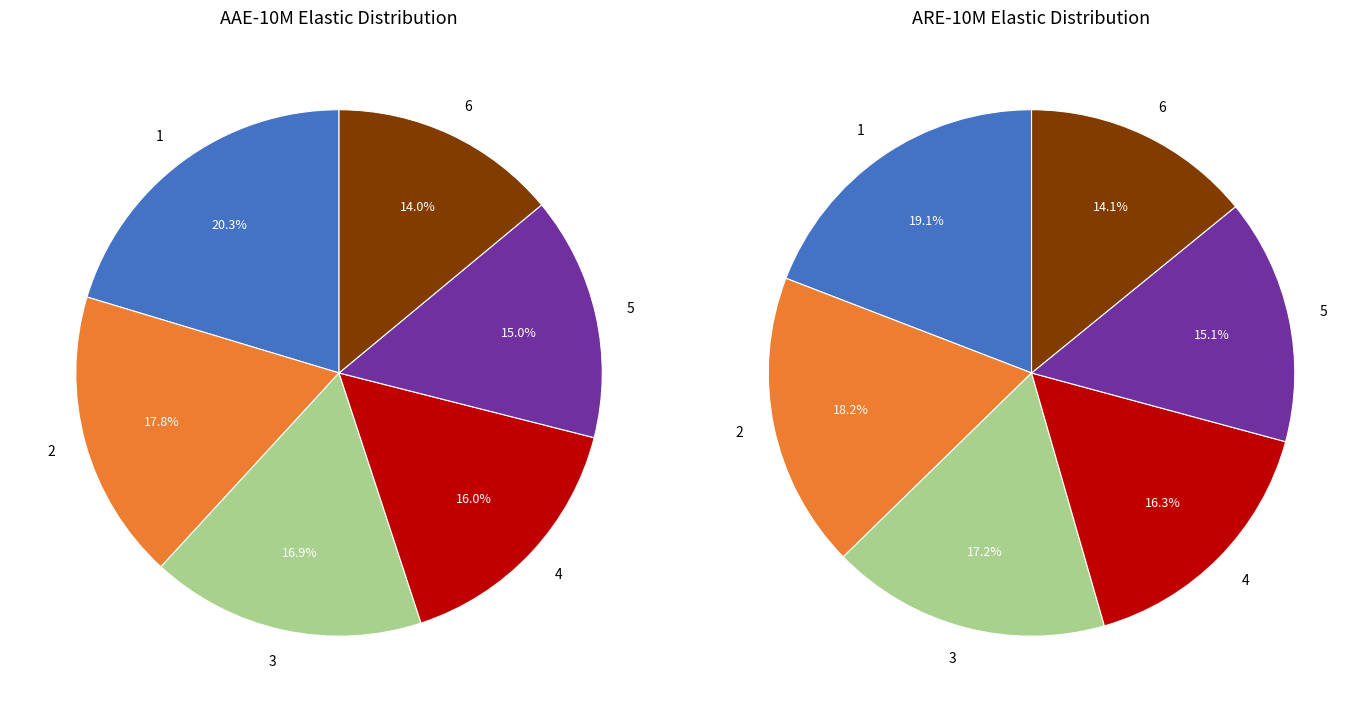

True or false: 3 accounts for 17% of the total.

True